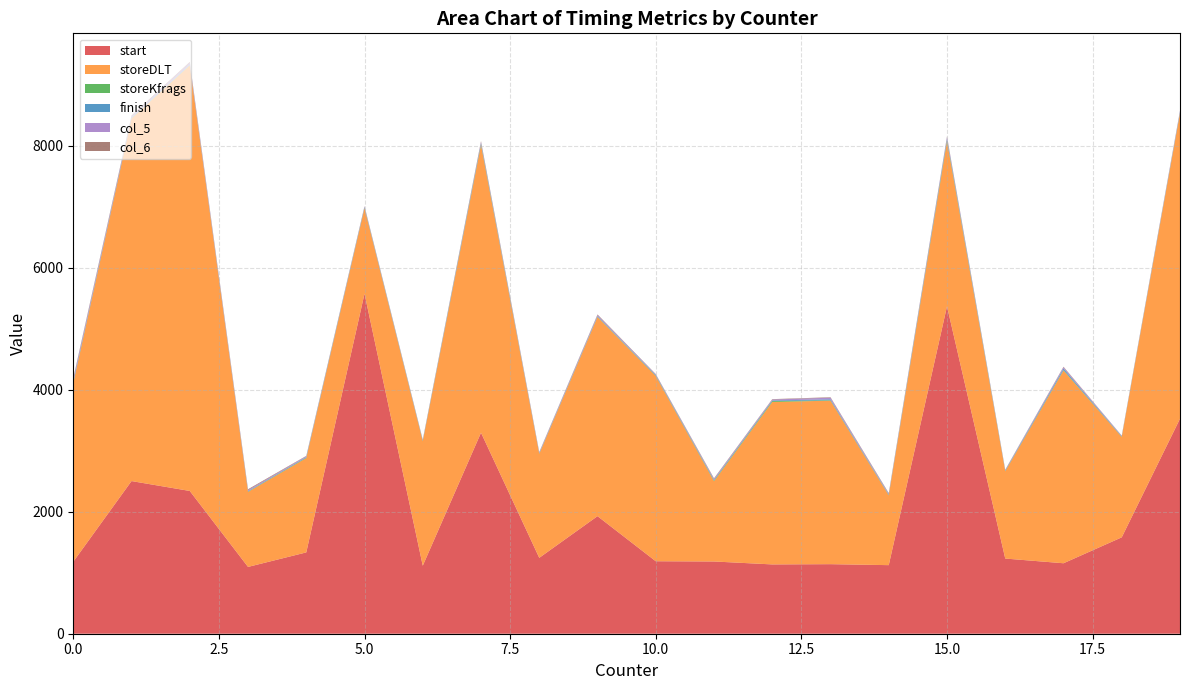

What is the highest value of the start series?

5574